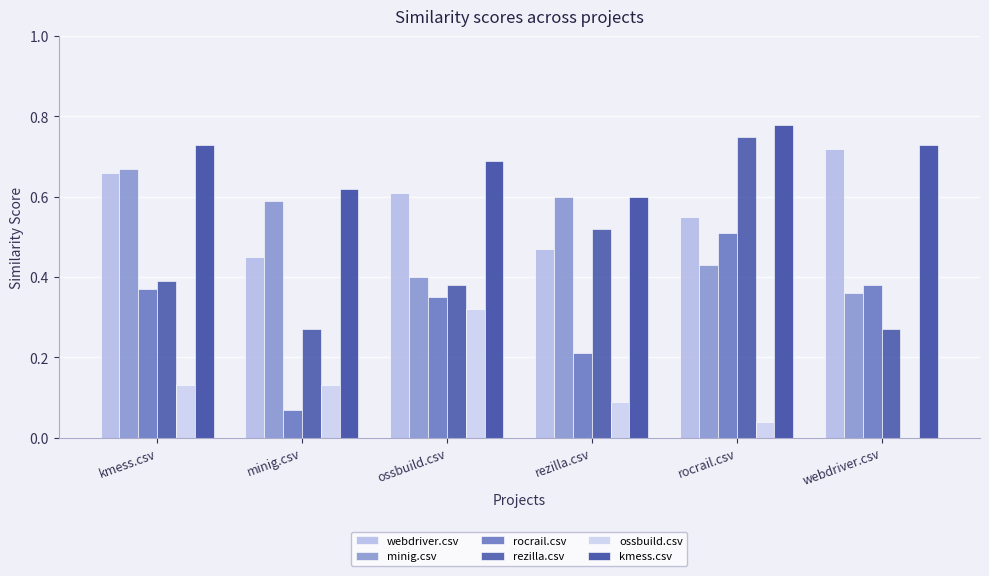

Which series has the largest range (max minus min)?

rezilla.csv